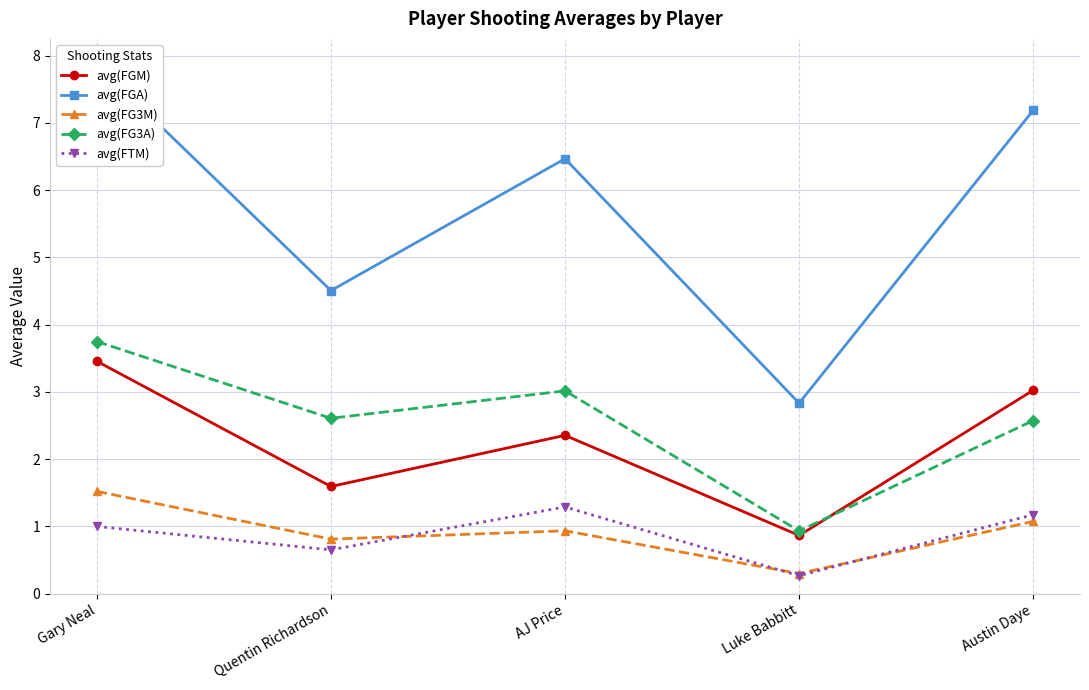

At how many categories does at least one series exceed 5?

3